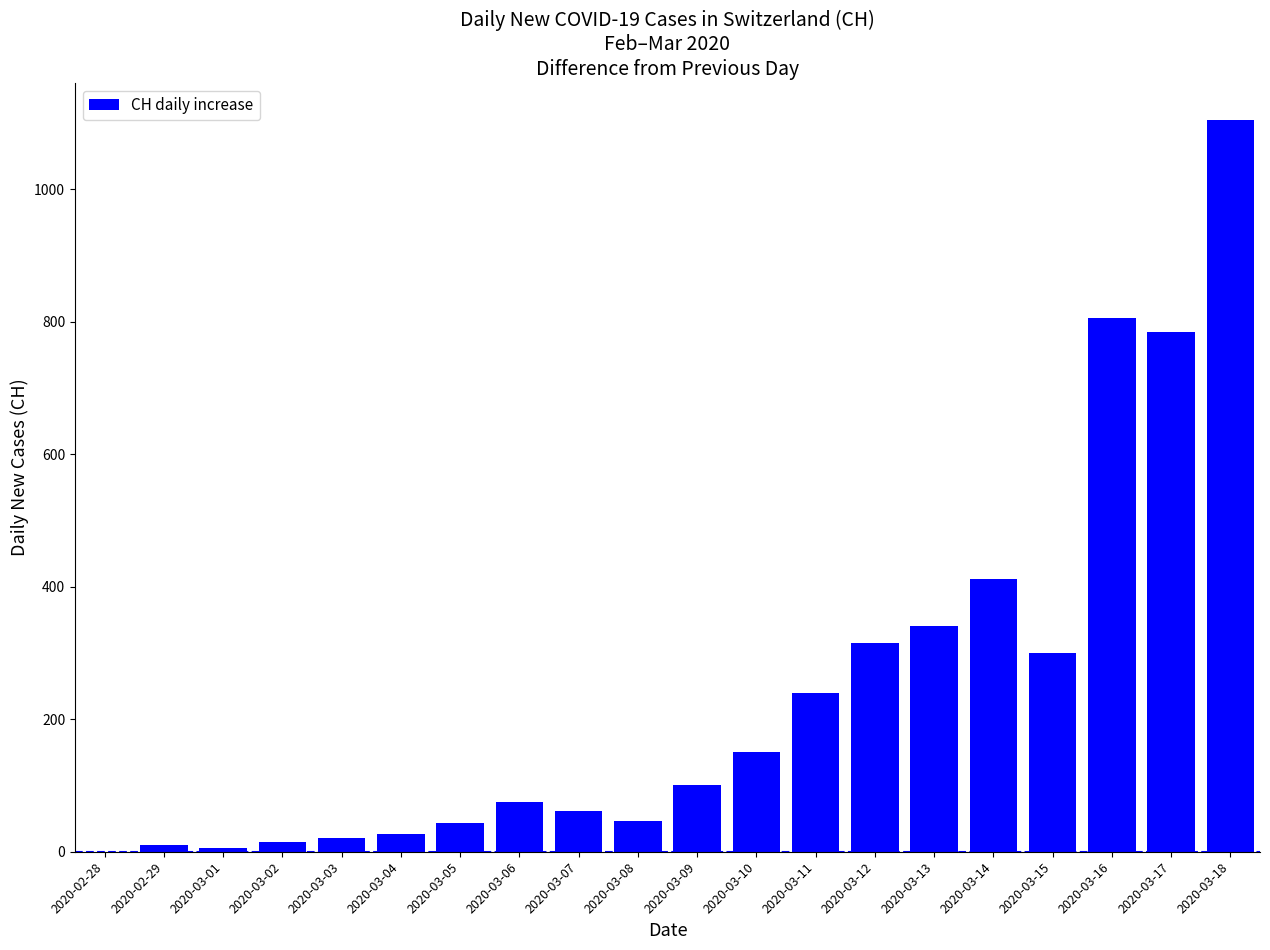

What is the sum of all values?

4859